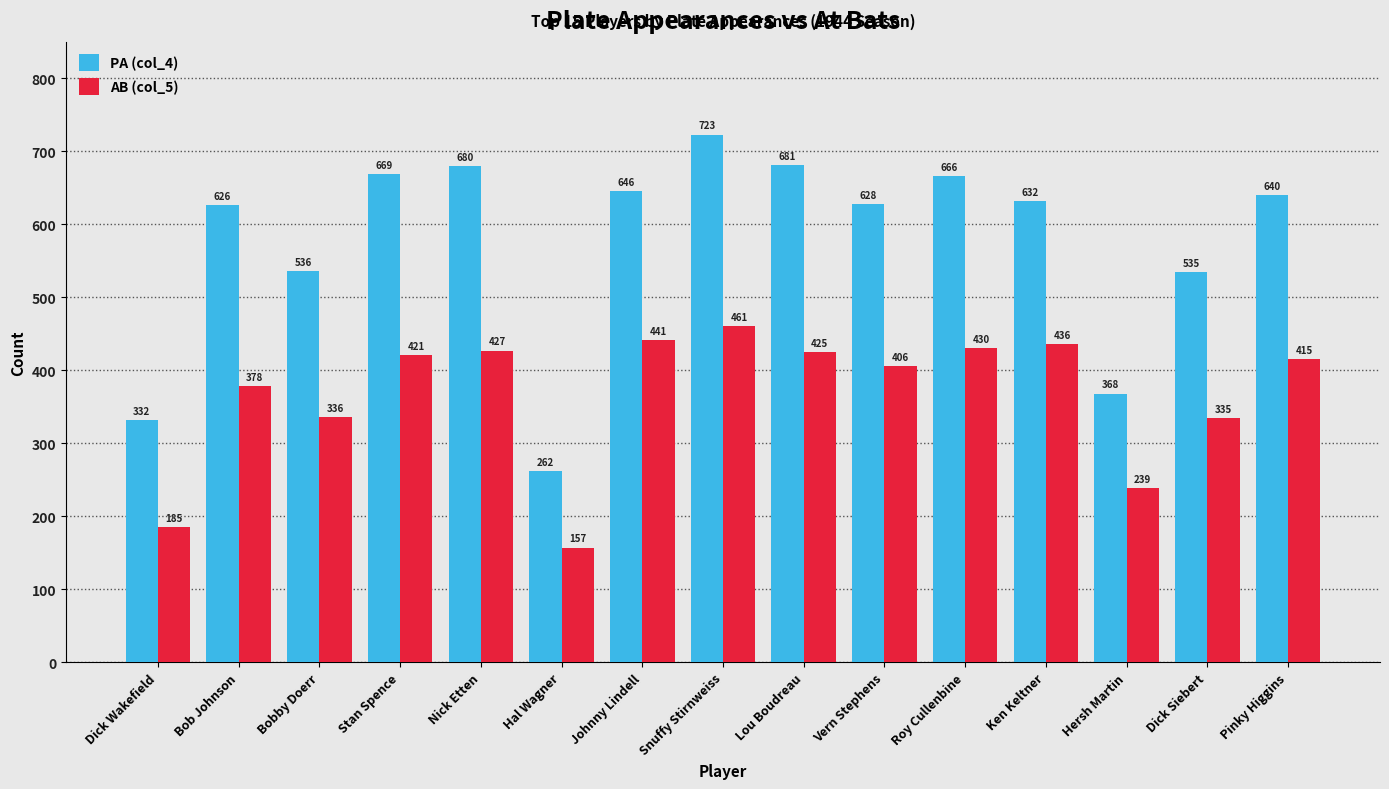

Which series has the largest total across all categories?

PA (col_4)